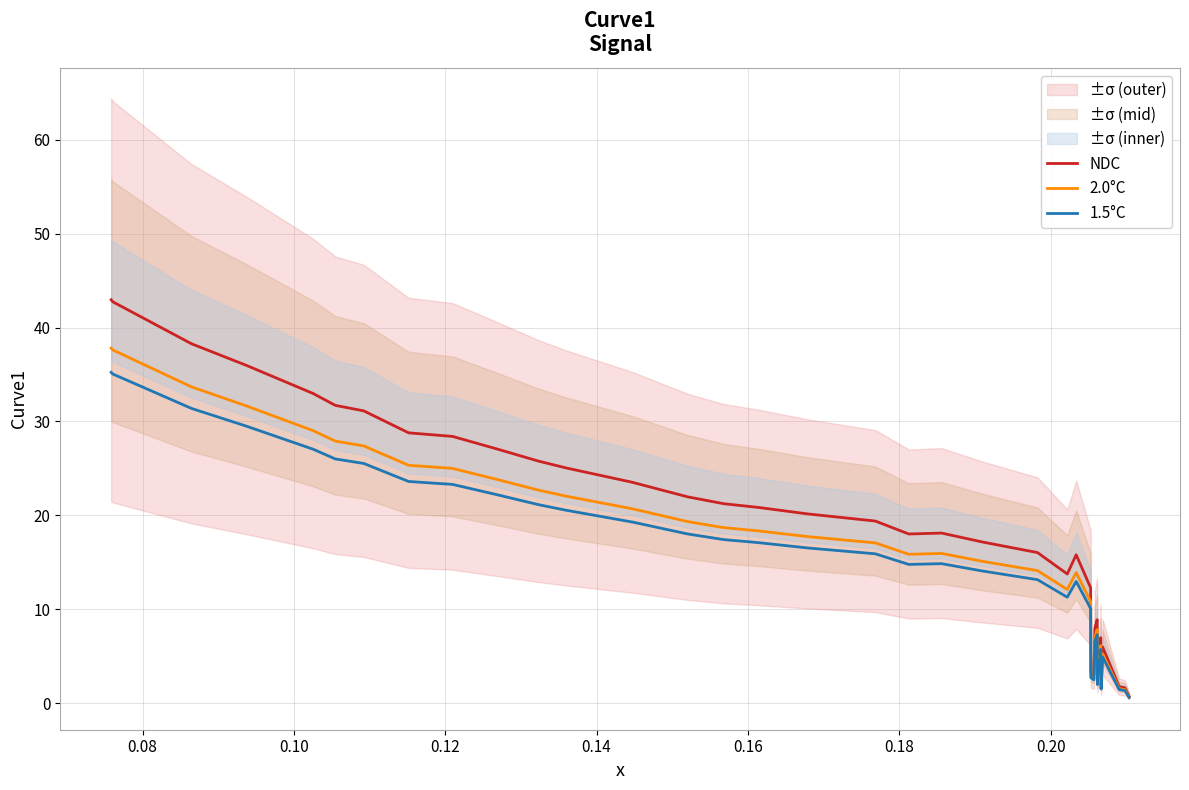

List the series in order of their peak value, highest first.

NDC, 2.0°C, 1.5°C